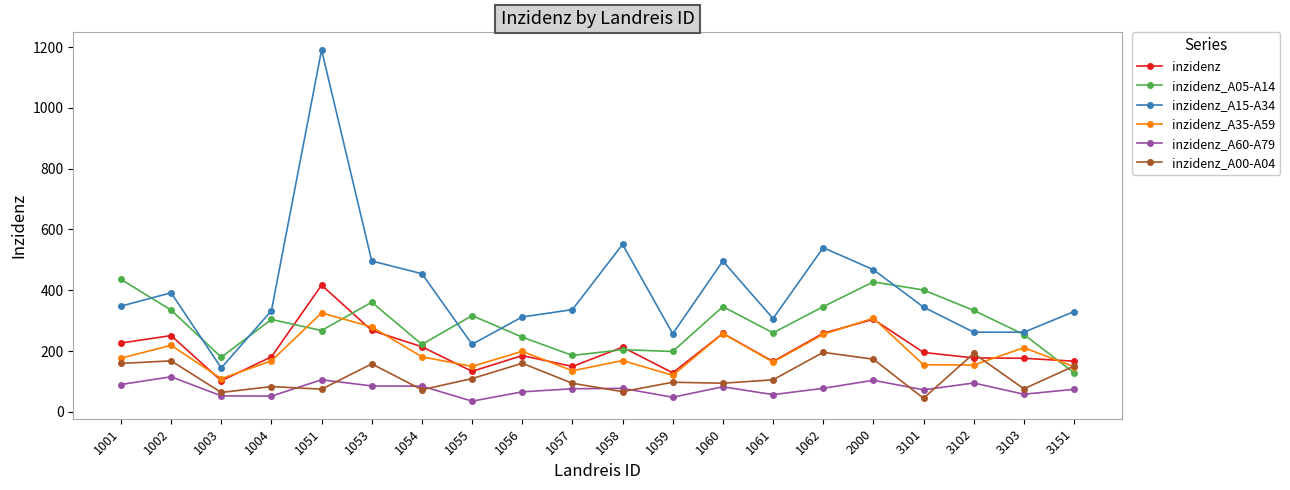

Which series changed the most between 1003 and 1053?

inzidenz_A15-A34